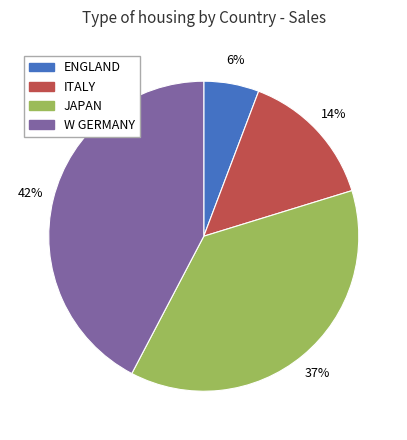

Which slice is the smallest?

ENGLAND